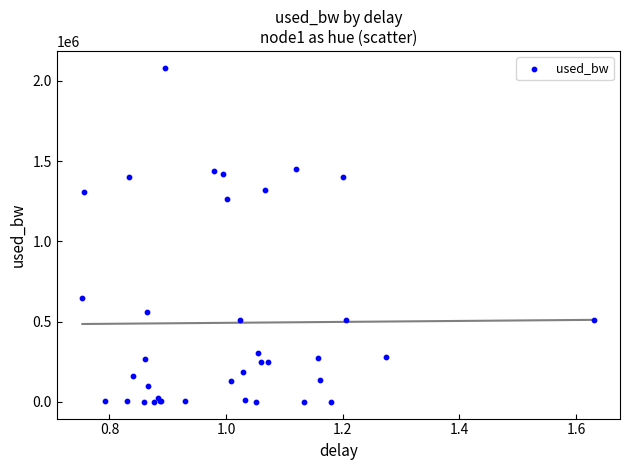

What Y value in the scatter plot is closest to 1040808?

1261365.8